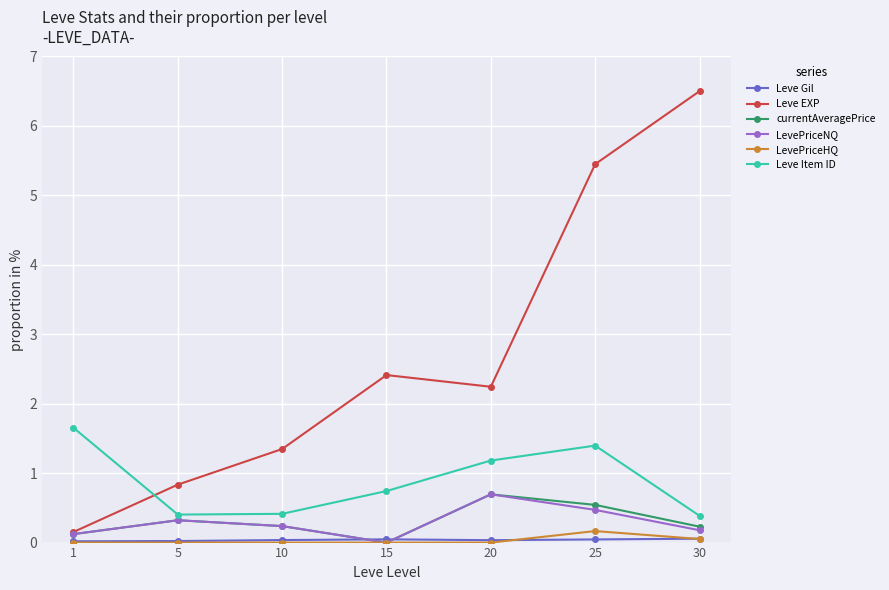

True or false: LevePriceHQ has a value of 0.1 at 30.

True